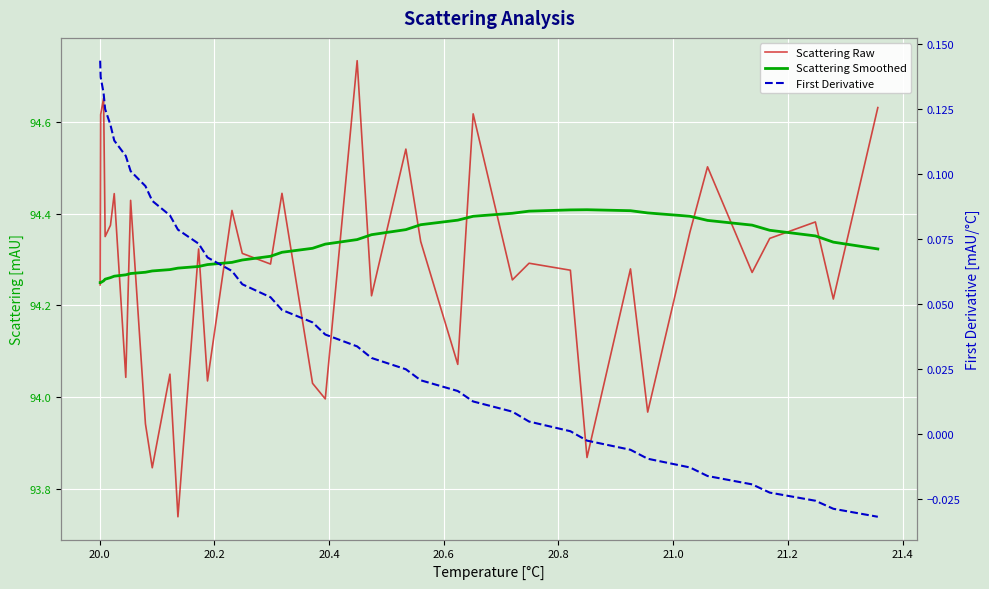

What is the greatest value displayed?

94.7